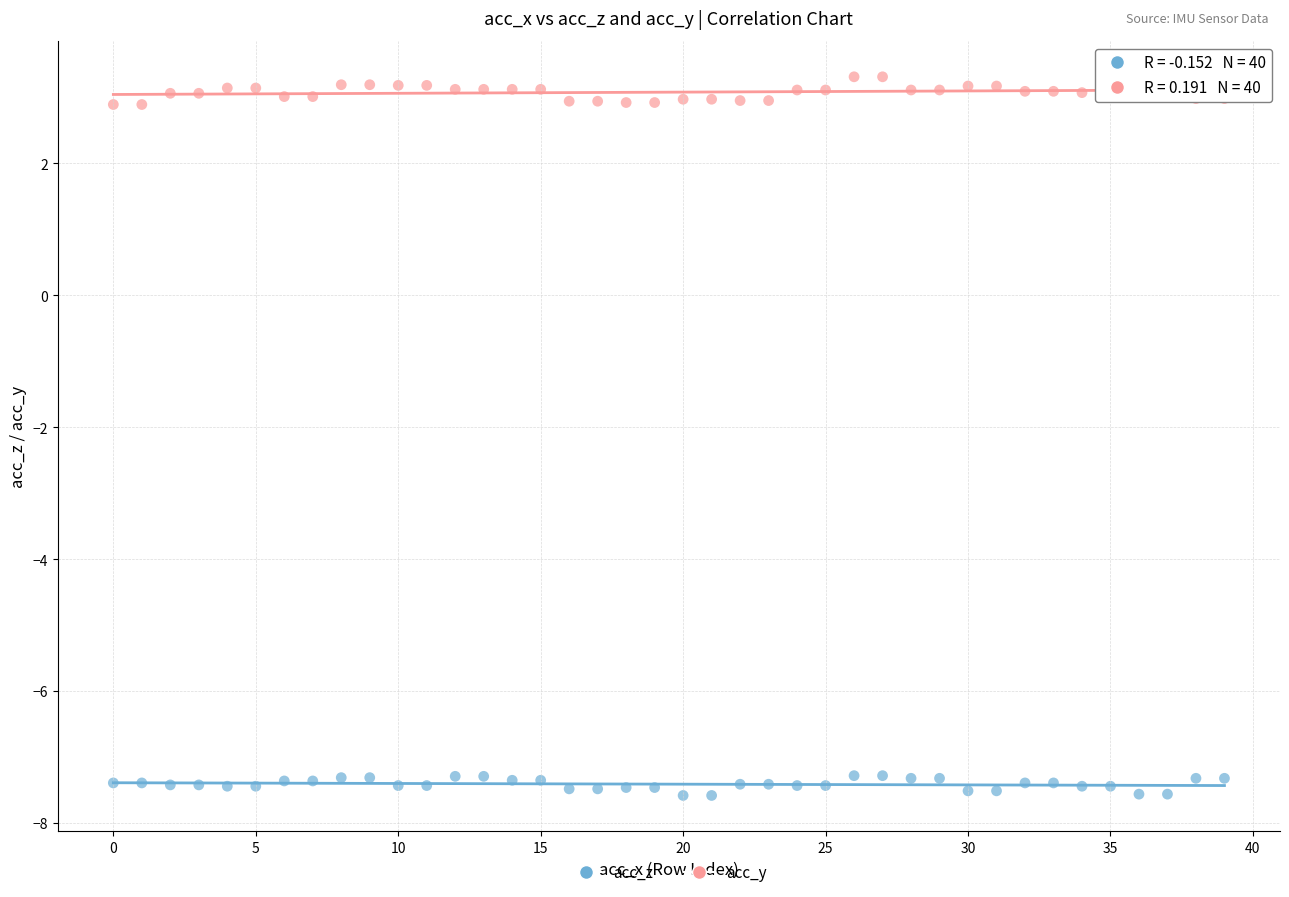

Which series reaches the maximum Y coordinate?

acc_y